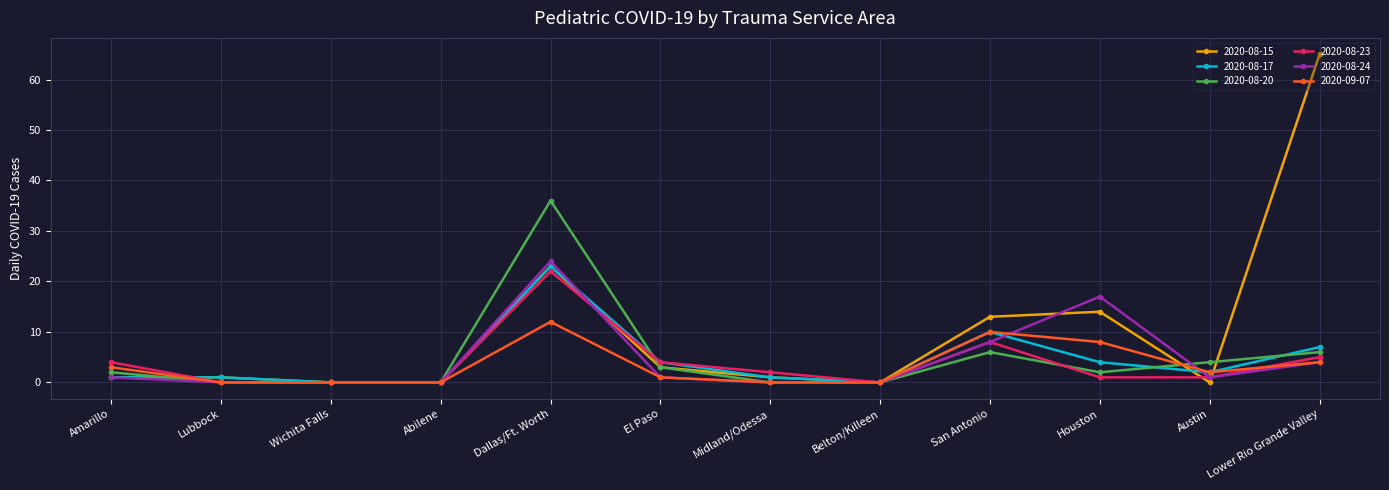

Between which two adjacent categories do 2020-08-23 and 2020-08-17 first intersect?

Amarillo and Lubbock